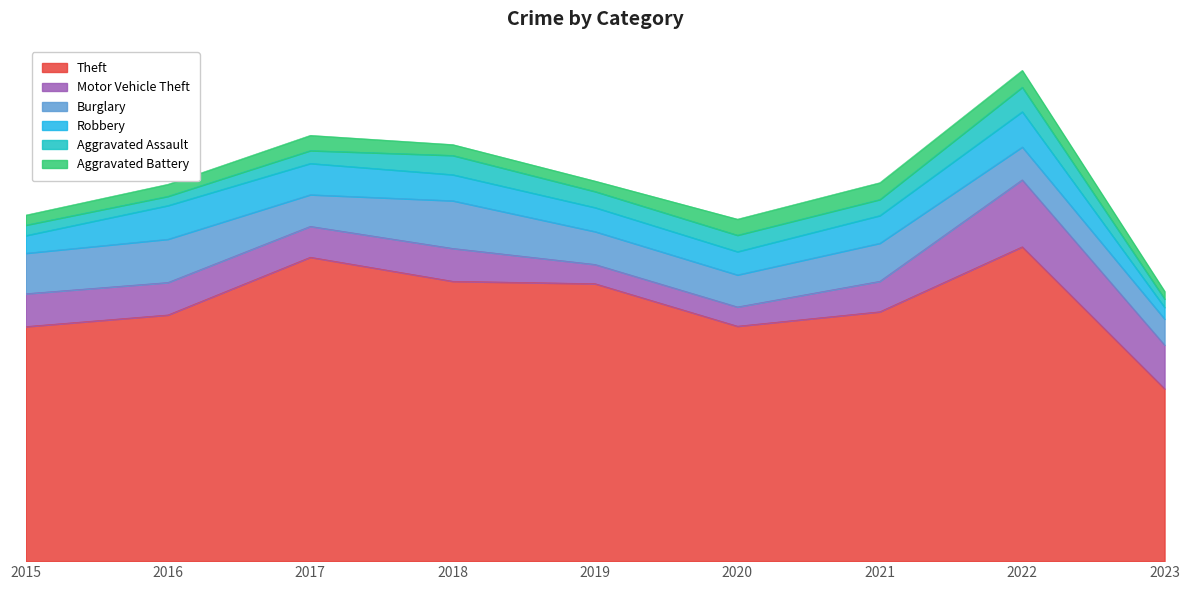

Reading left to right, list all the values displayed in this chart.

Theft: 2015=585	2016=614	2017=758	2018=698	2019=692	2020=586	2021=622	2022=784	2023=430
Motor Vehicle Theft: 2015=82	2016=81	2017=77	2018=82	2019=48	2020=48	2021=76	2022=167	2023=109
Burglary: 2015=101	2016=108	2017=79	2018=119	2019=82	2020=80	2021=95	2022=82	2023=65
Robbery: 2015=44	2016=84	2017=78	2018=65	2019=60	2020=58	2021=69	2022=88	2023=29
Aggravated Assault: 2015=26	2016=23	2017=32	2018=48	2019=40	2020=41	2021=40	2022=61	2023=21
Aggravated Battery: 2015=25	2016=30	2017=38	2018=27	2019=26	2020=40	2021=42	2022=42	2023=19